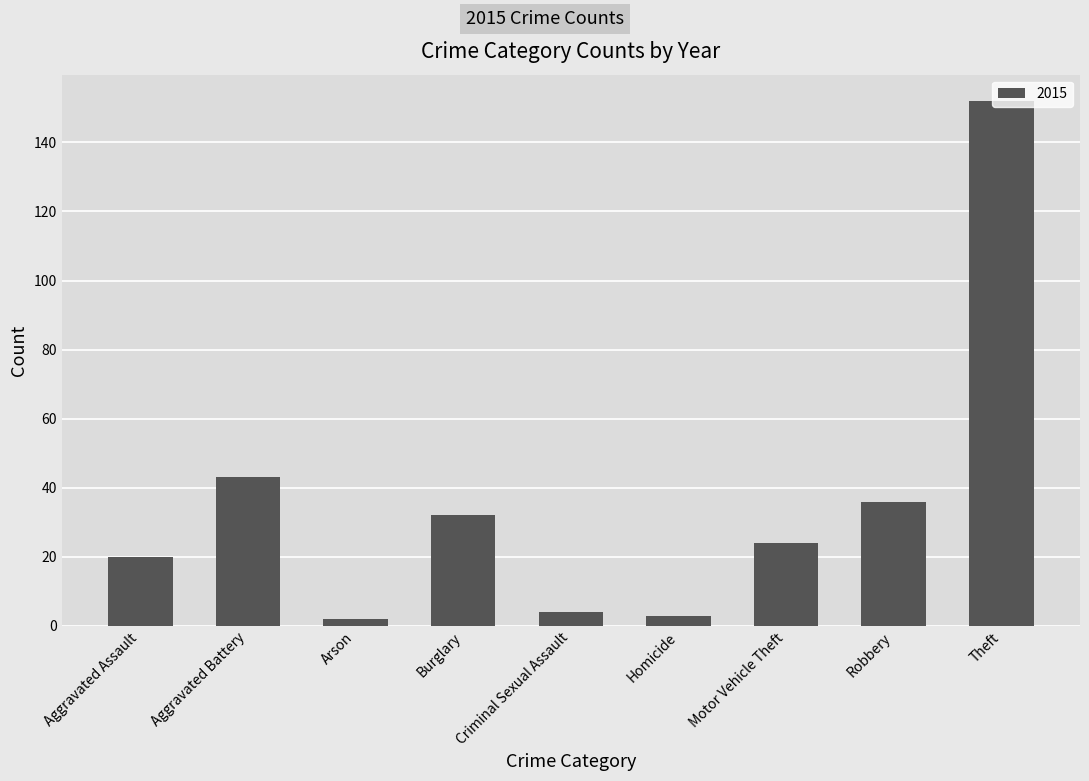

What position from the left is Homicide?

6